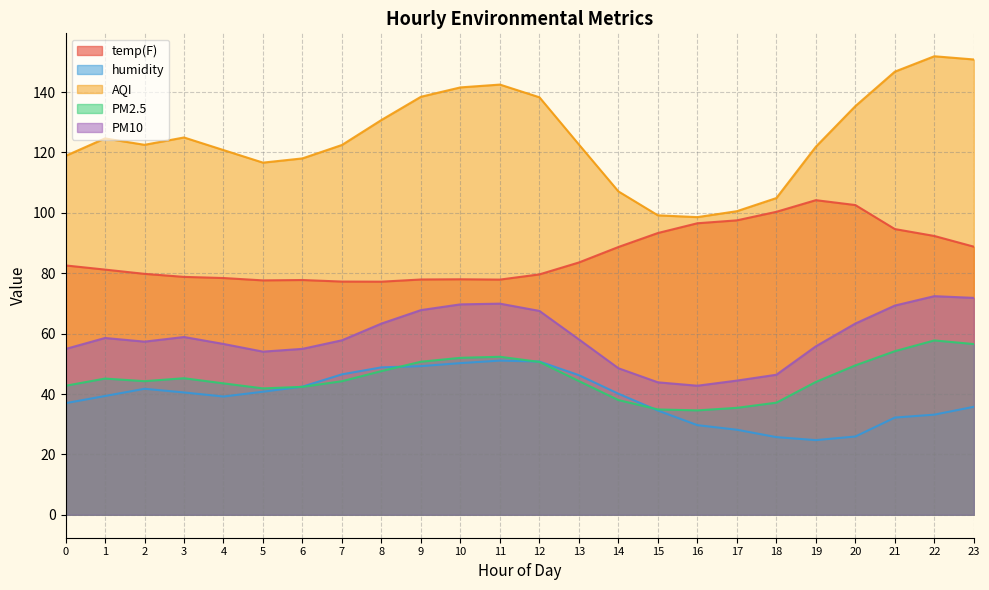

How many lines are shown in the chart?

5